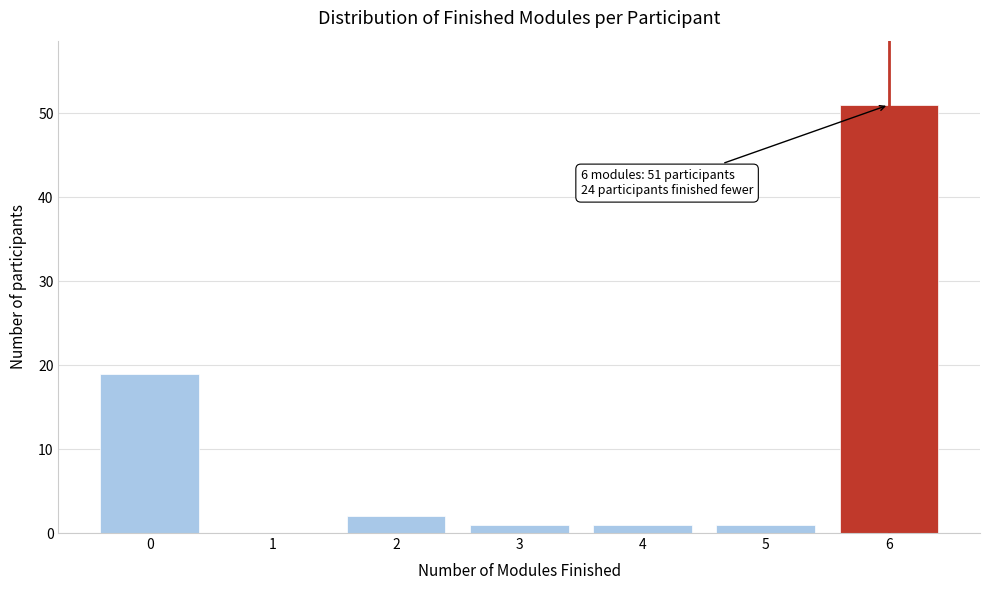

Reading left to right, list all the values displayed in this chart.

0=19	1=0	2=2	3=1	4=1	5=1	6=51